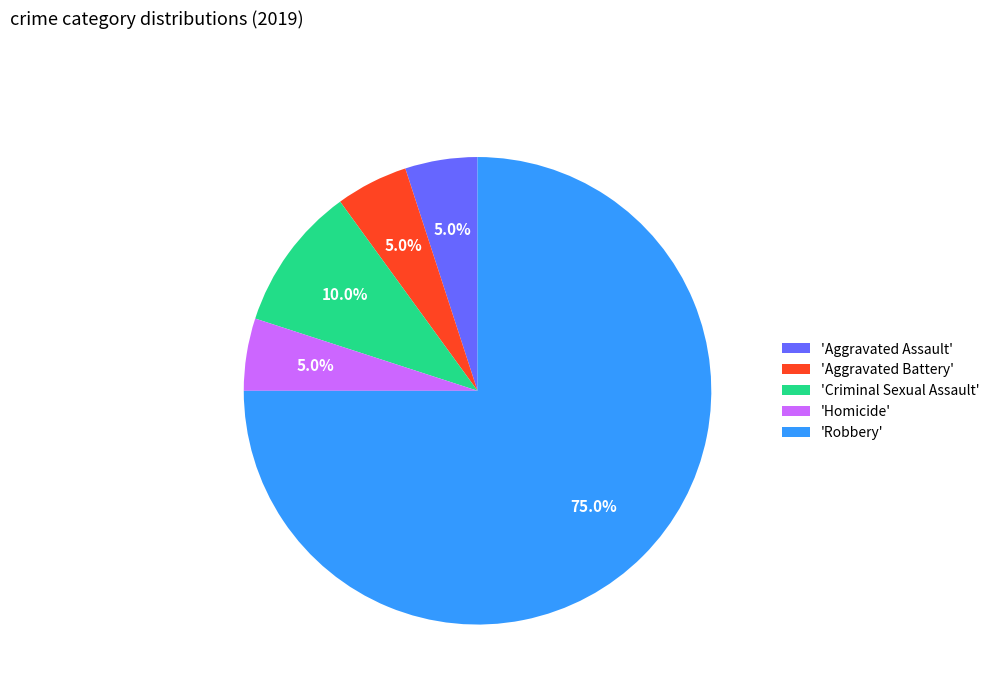

Count the number of slices in the pie.

5